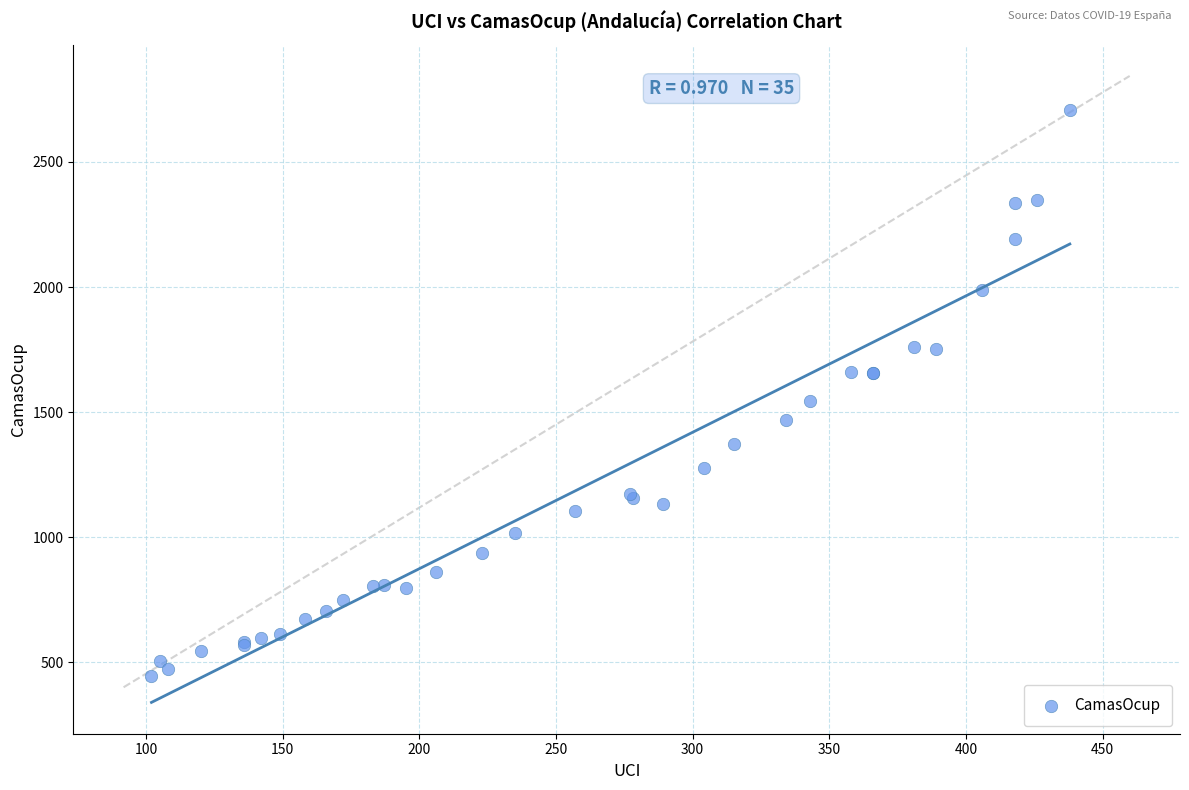

What Y value in the scatter plot is closest to 1576?

1545